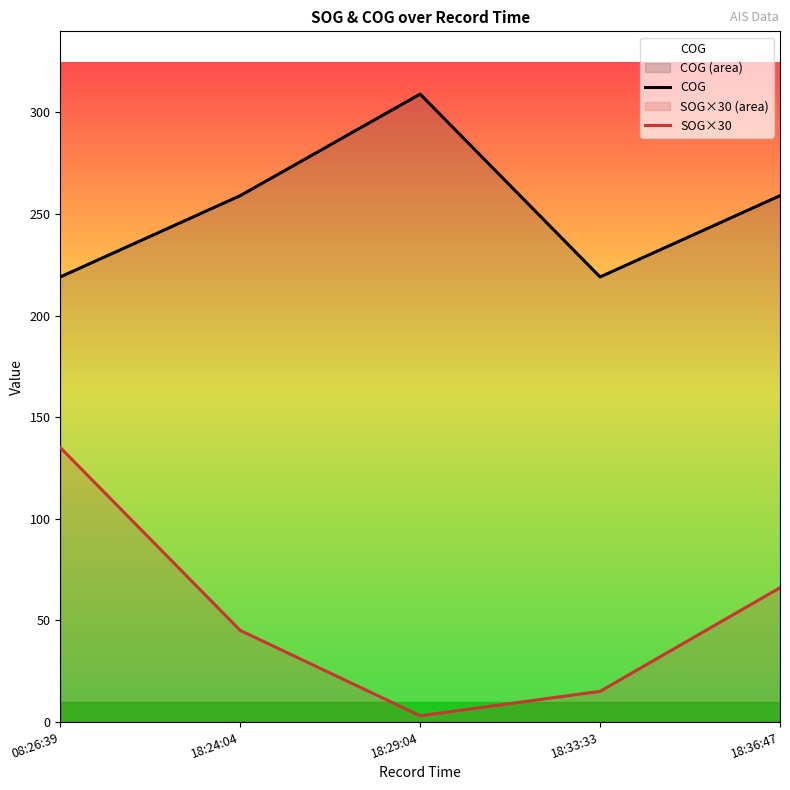

At which category does the chart reach its peak across all series?

18:29:04